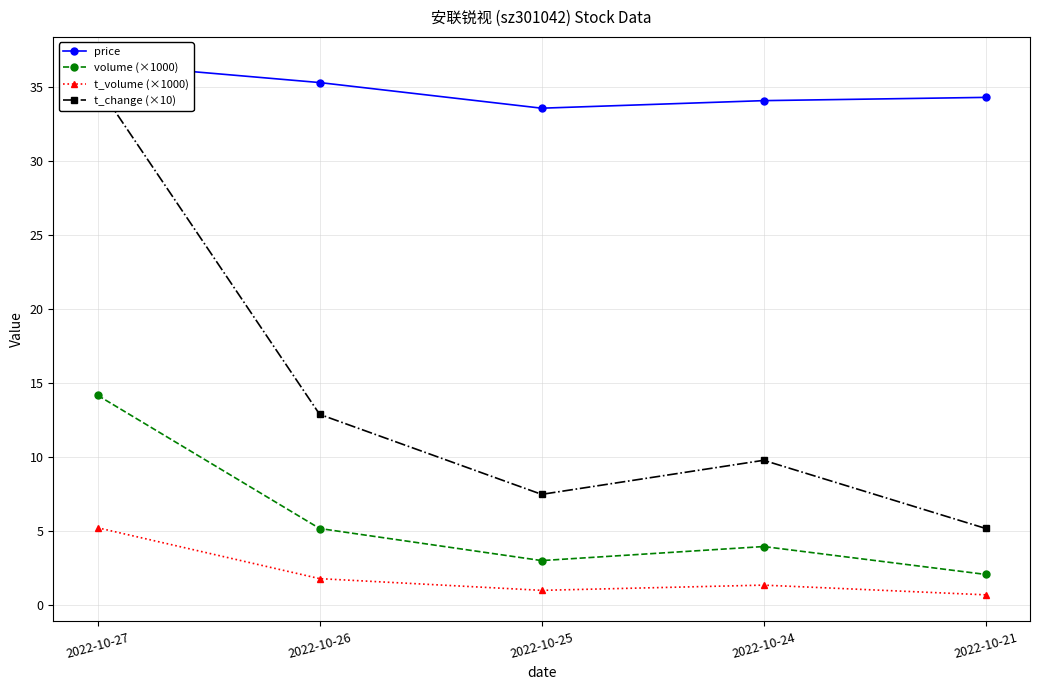

What is the difference between the volume (×1000) values at 2022-10-27 and 2022-10-26?

9.0